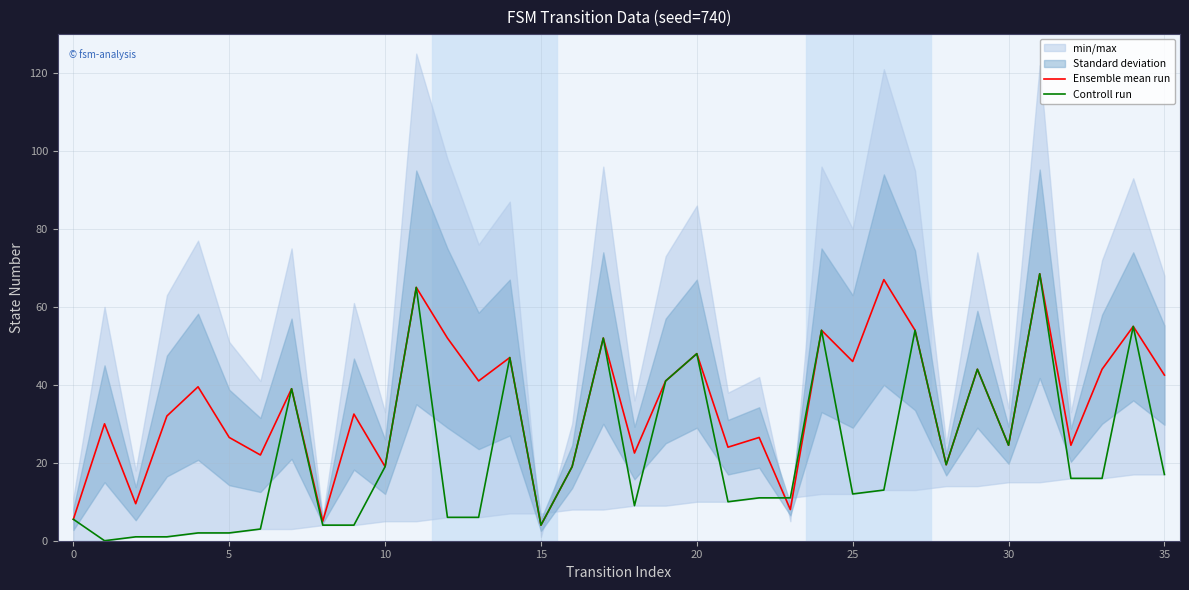

What is the value of the Controll run point at the 17th from the left?

19.0